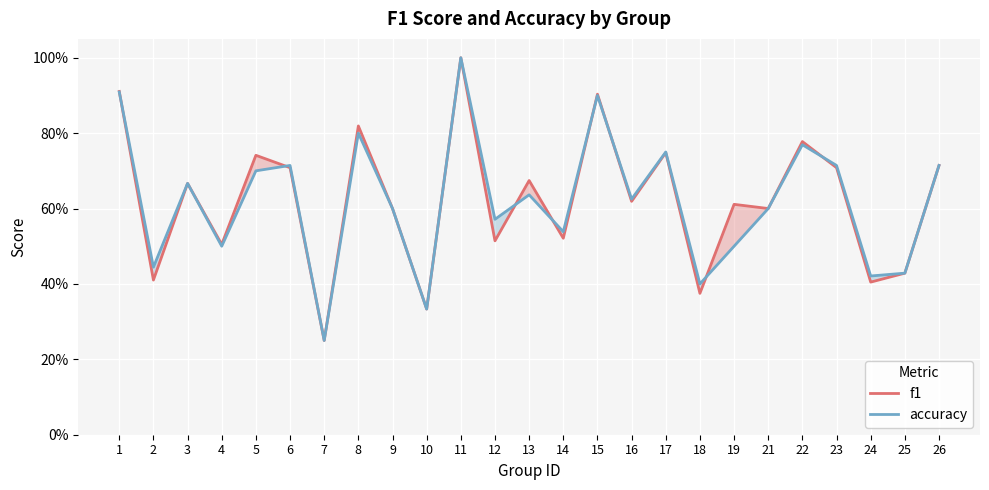

What is the difference between the maximum and second lowest values in the f1 series?

0.7